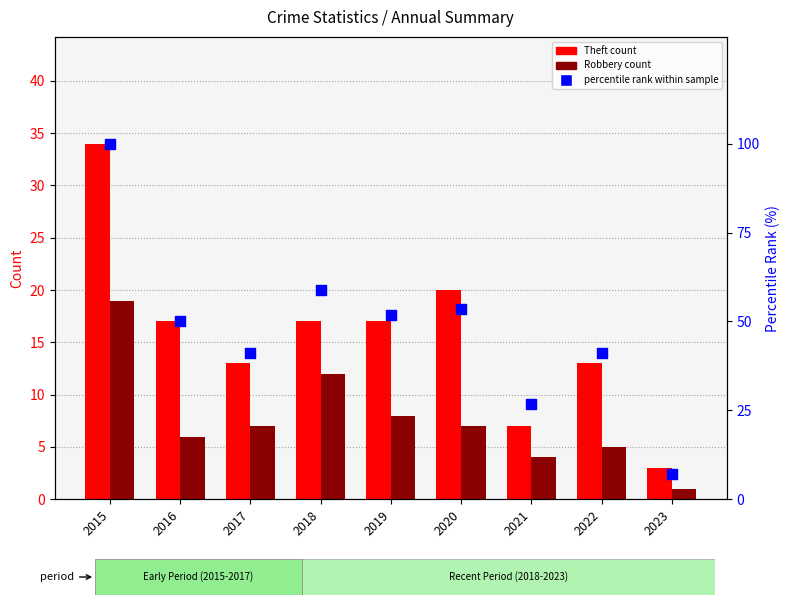

Which series has the largest total across all categories?

percentile rank within sample